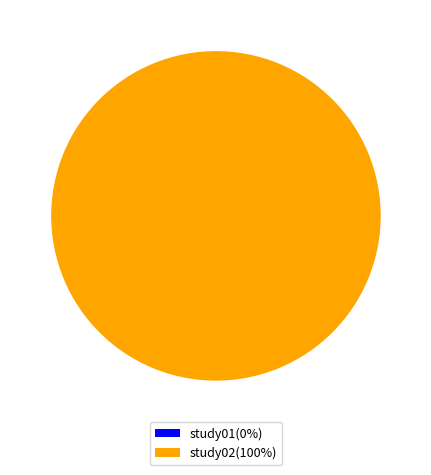

What is the total percentage of study02 and study01?

100.0%